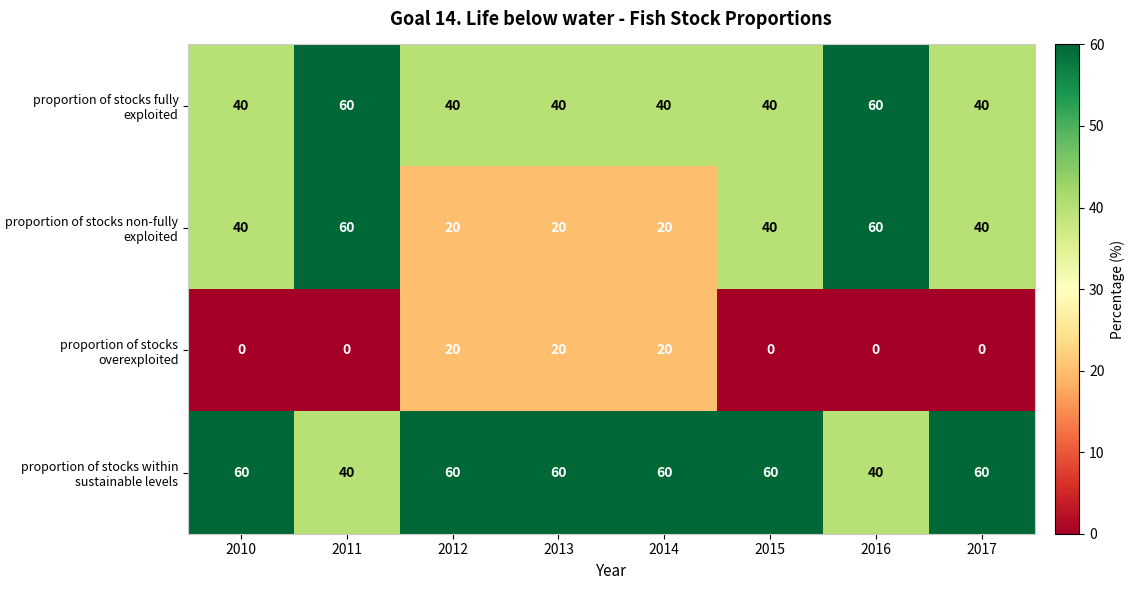

Count the proportion of stocks overexploited values in the range 0 to 20.

8